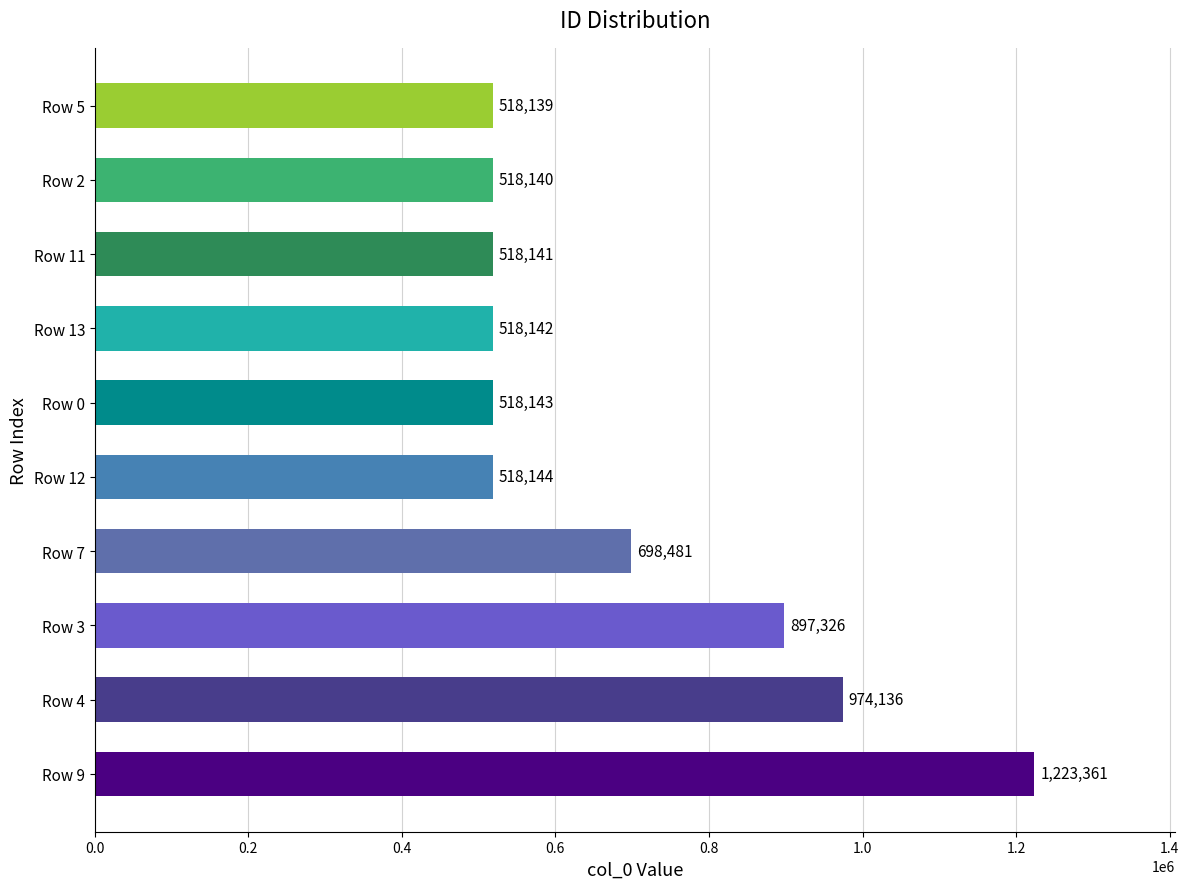

What is the sum of all values?

6902153